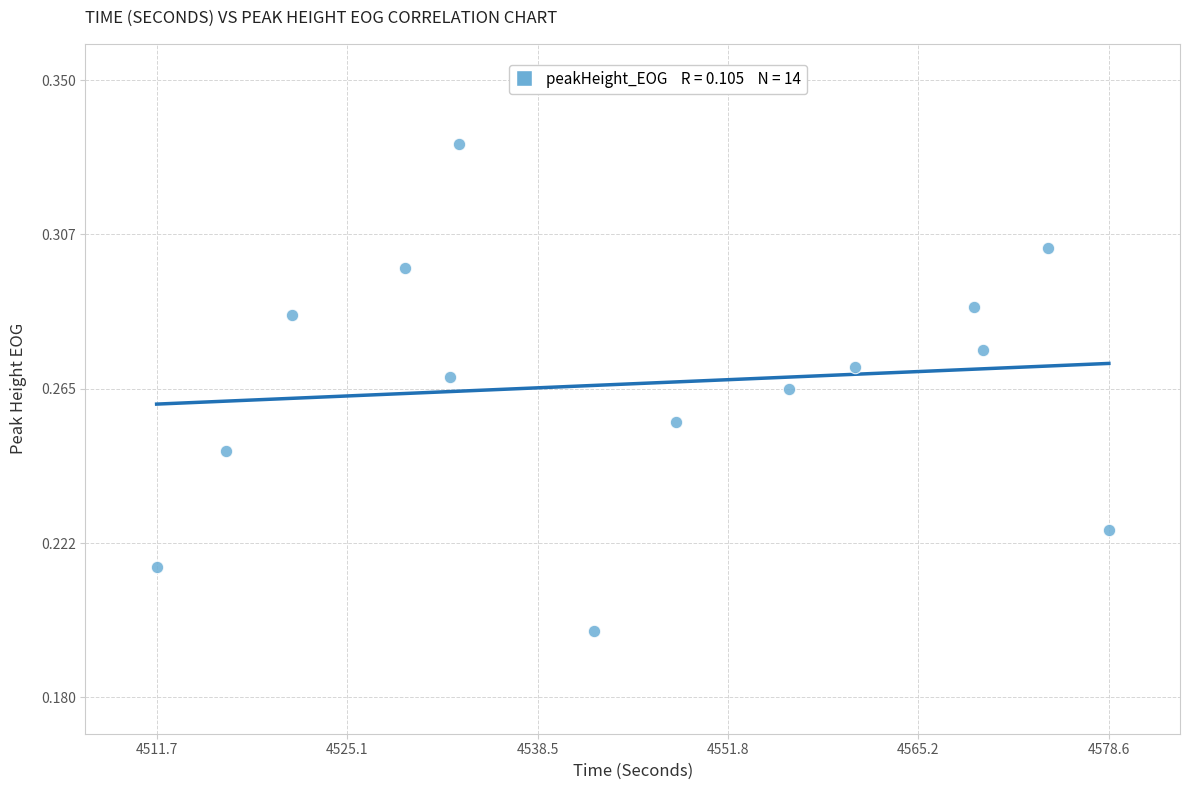

What is the range of X values (max minus min)?

66.9